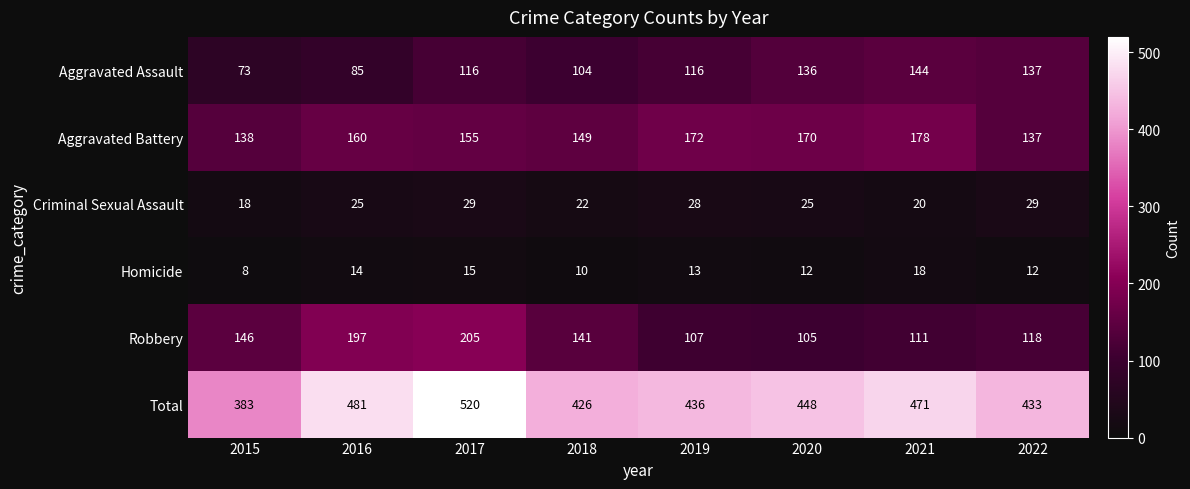

What is the spread (max minus min) of values at 2020?

436